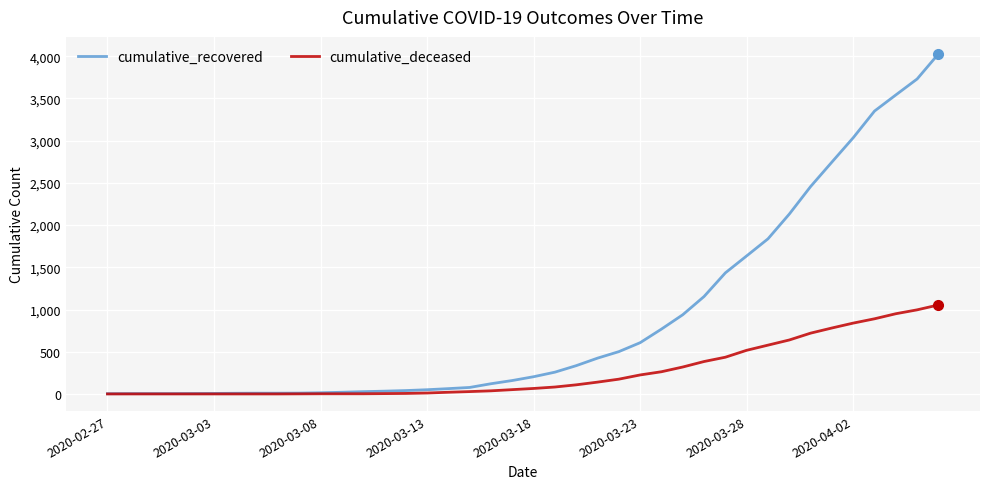

What is the maximum value shown in the chart?

4027